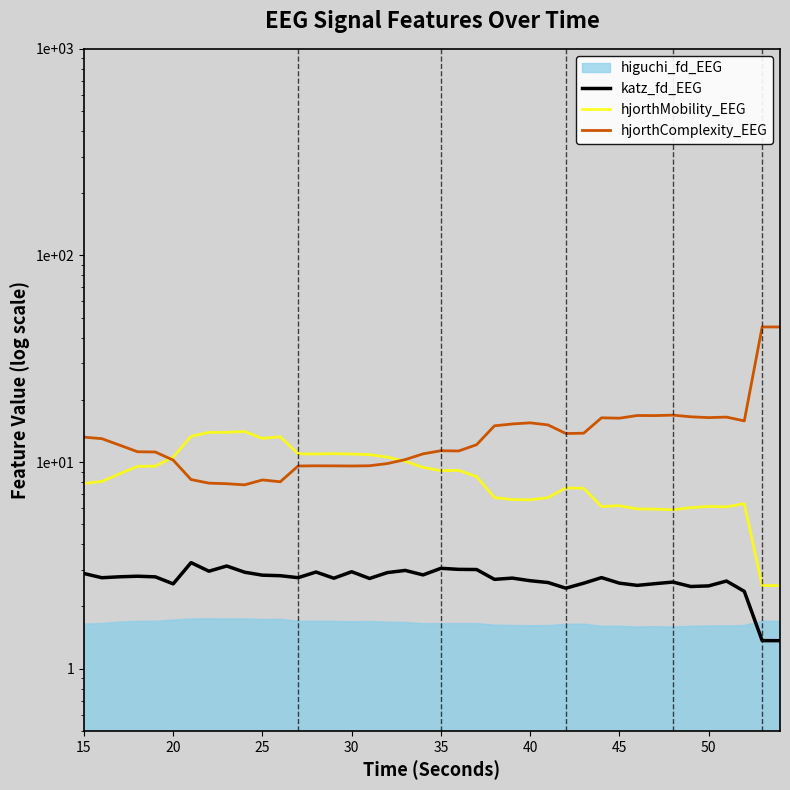

What is the maximum value shown in the chart?

45.1